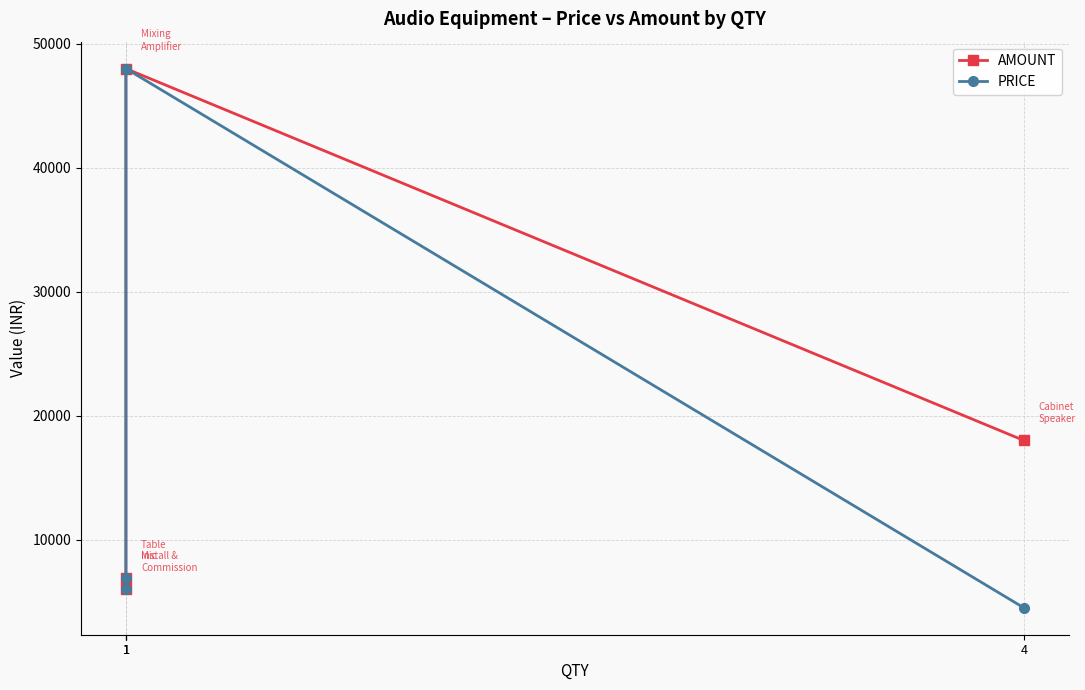

Reading left to right, transcribe all the data shown in this chart.

AMOUNT: 18000	48000	6900	6000
PRICE: 4500	48000	6900	6000